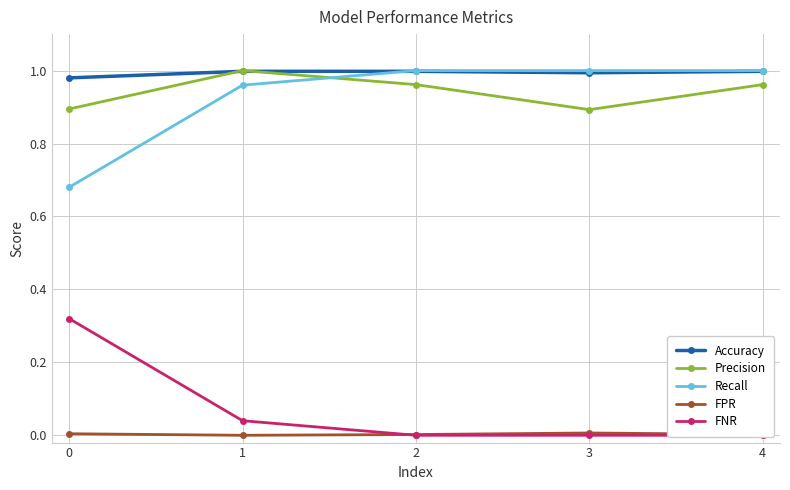

Is the value of FPR at 0 greater than the value of Accuracy at 1?

No